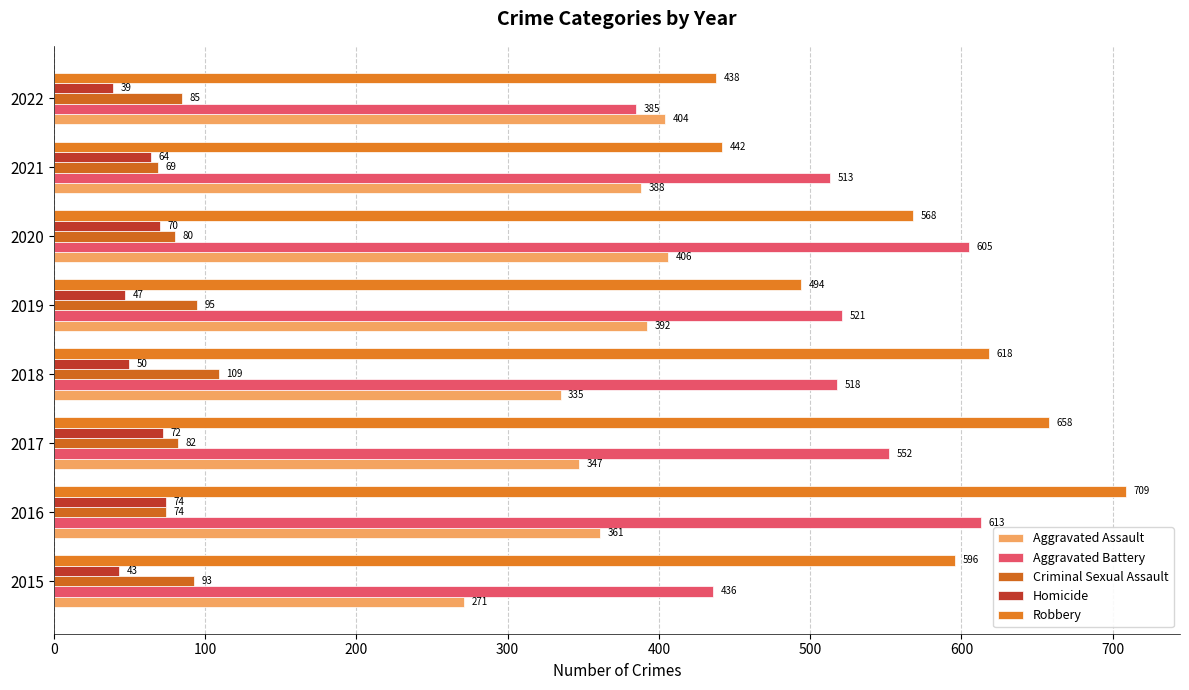

At how many categories does at least one series exceed 235?

8